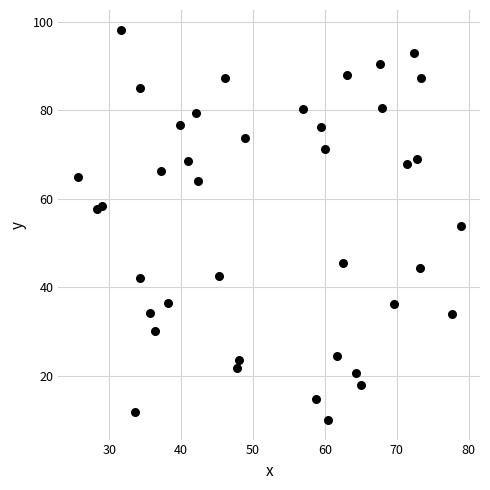

What is the range of Y values (max minus min)?

88.3